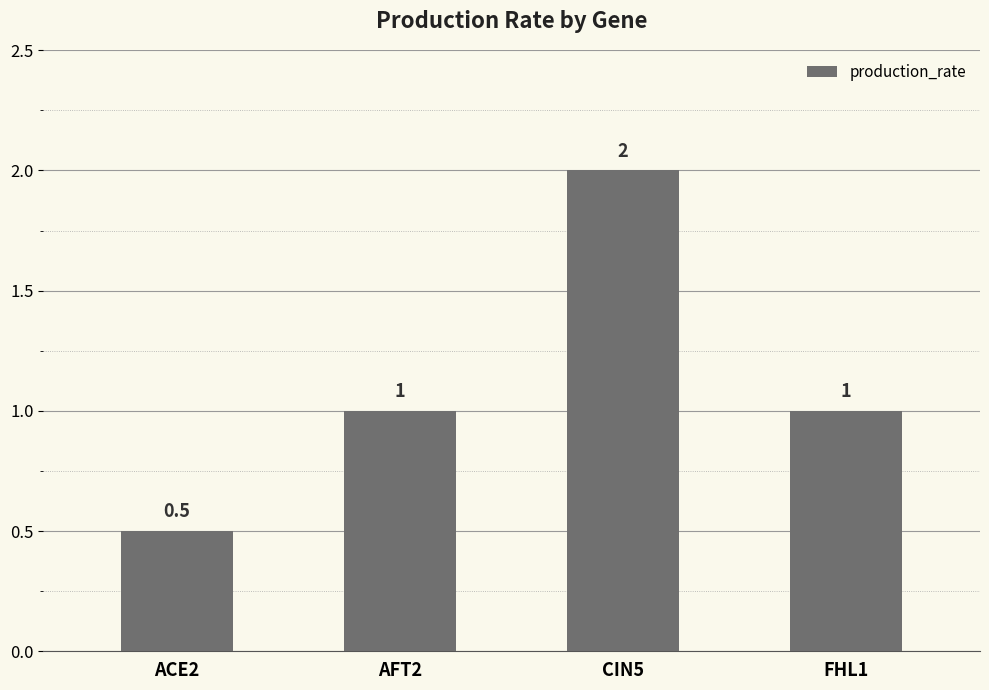

How many values are below 1?

1